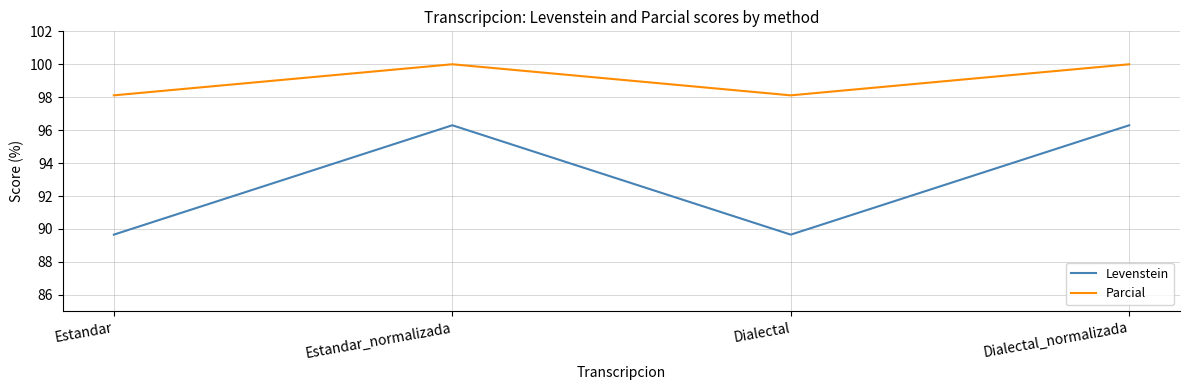

Is the value of Parcial at Estandar greater than the value of Levenstein at Estandar_normalizada?

Yes